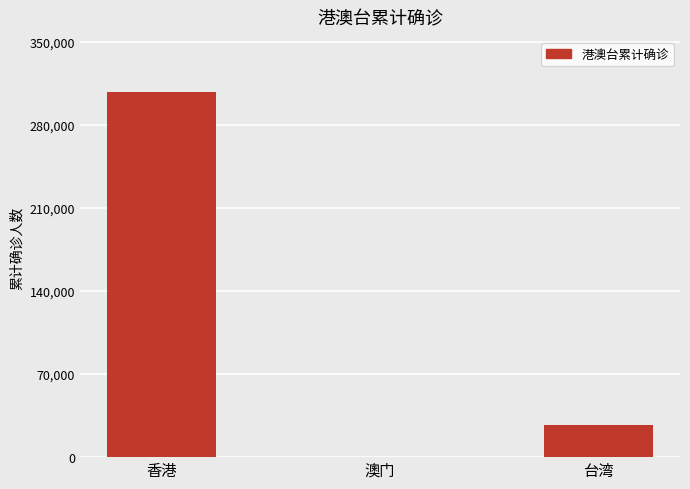

What is the average value?

111698